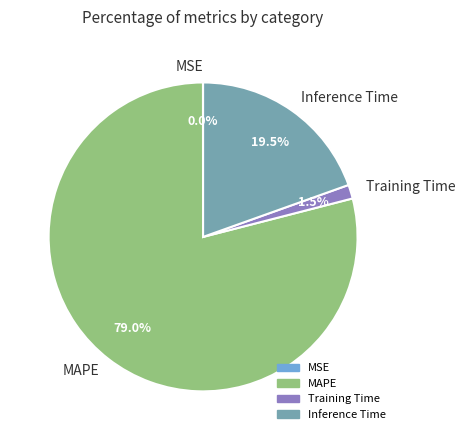

What is the largest slice in the pie chart?

MAPE